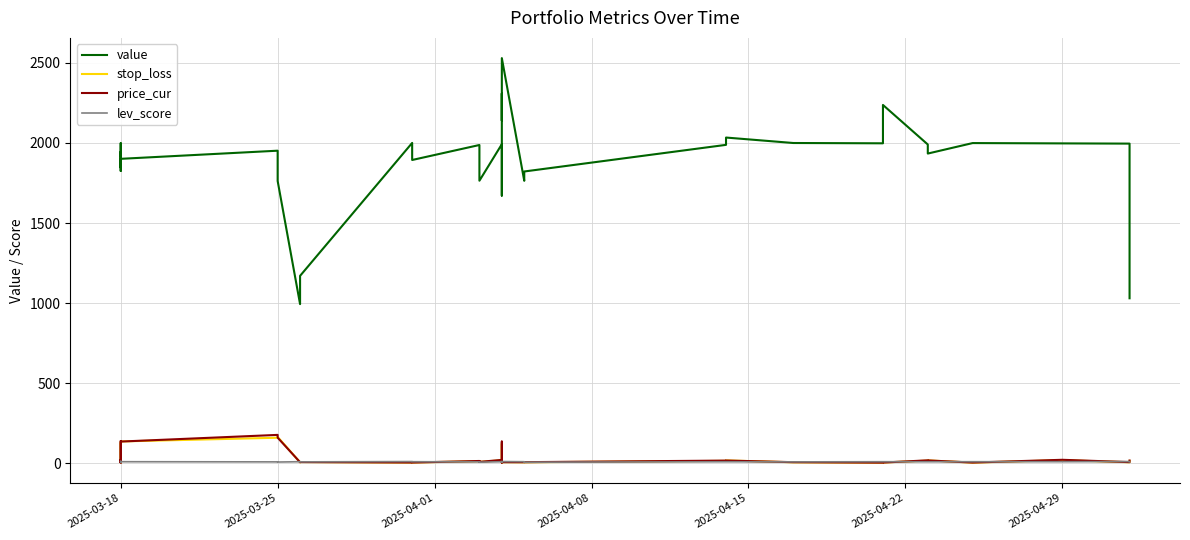

What are all the series names shown in the legend?

value, stop_loss, price_cur, lev_score